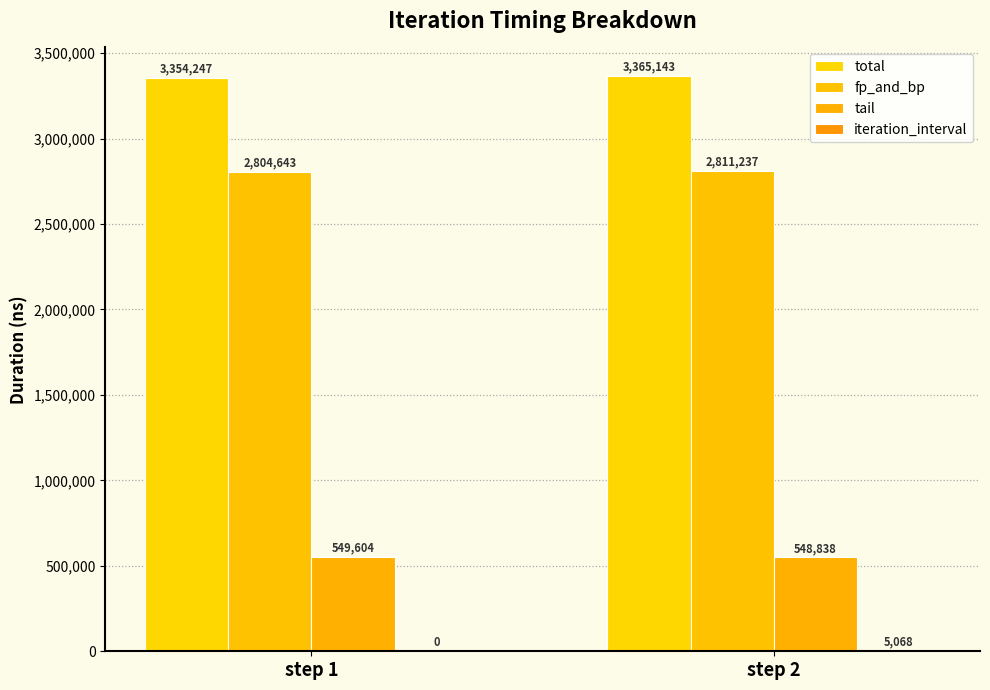

How many groups of bars are there?

2